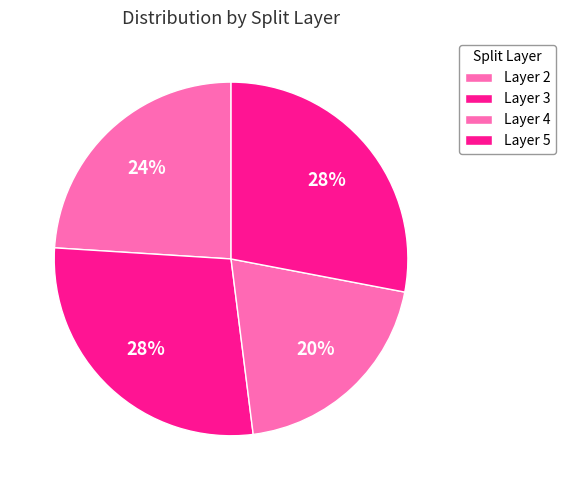

Count the number of slices in the pie.

4